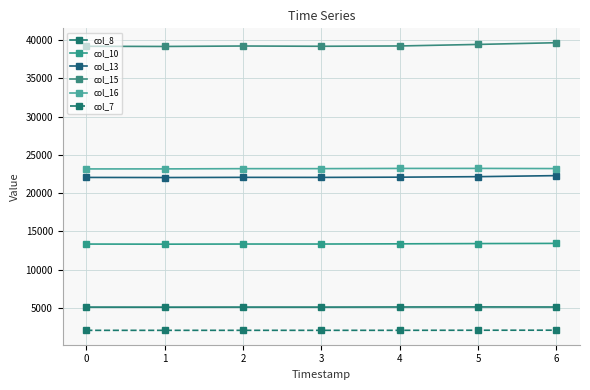

At 0, list the series in order from largest to smallest.

col_15, col_16, col_13, col_10, col_8, col_7